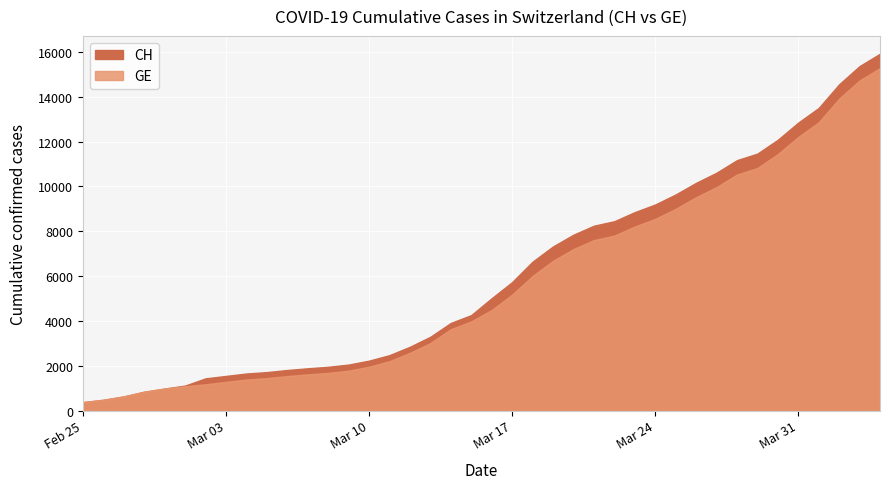

What is the sum of the CH values at 2020-03-30 and 2020-03-21?

20335